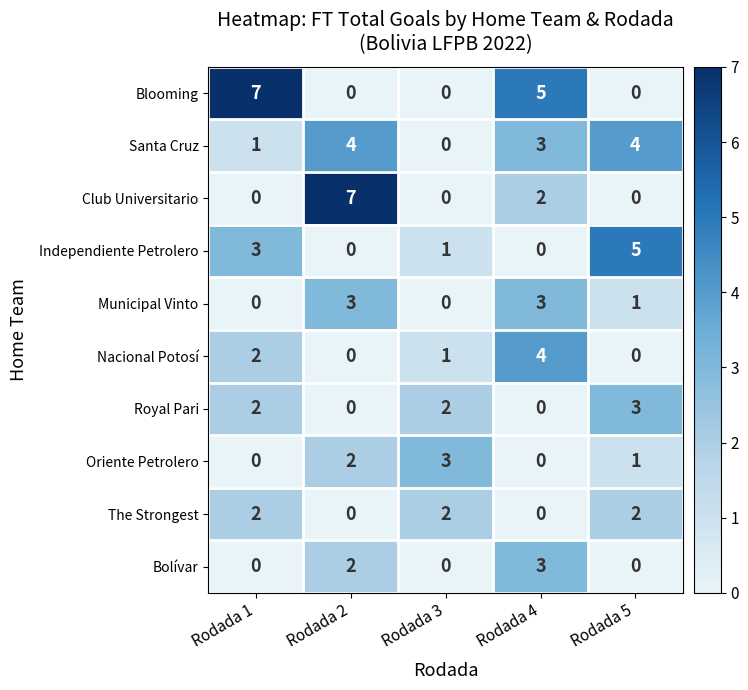

At how many categories does at least one series exceed 1?

5